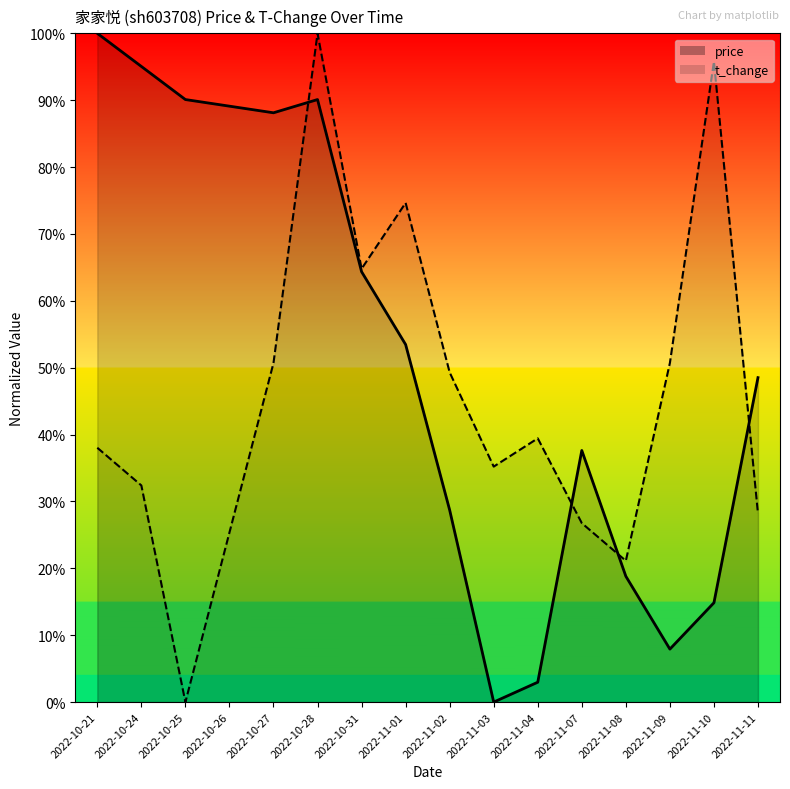

What is the average value of the price series?

0.5